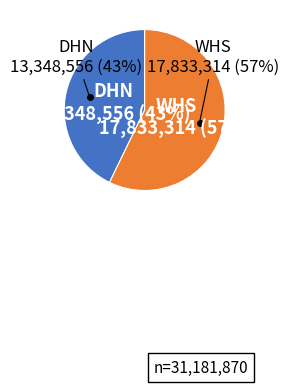

Do DHN and WHS together represent more than half of the pie?

Yes